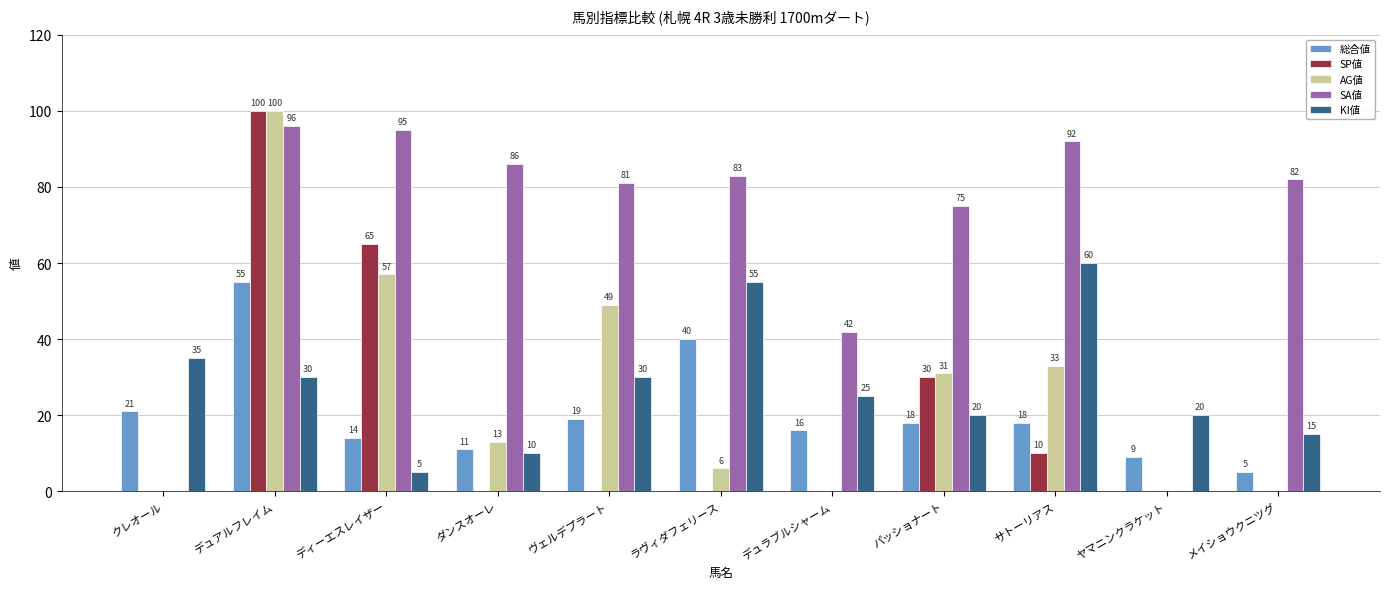

Reading right to left, extract all data points from this chart.

総合値: メイショウクニツグ=5	ヤマニンクラケット=9	サトーリアス=18	パッショナート=18	デュラブルシャーム=16	ラヴィダフェリース=40	ヴェルデプラート=19	ダンスオーレ=11	ディーエスレイザー=14	デュアルフレイム=55	クレオール=21
SP値: メイショウクニツグ=0	ヤマニンクラケット=0	サトーリアス=10	パッショナート=30	デュラブルシャーム=0	ラヴィダフェリース=0	ヴェルデプラート=0	ダンスオーレ=0	ディーエスレイザー=65	デュアルフレイム=100	クレオール=0
AG値: メイショウクニツグ=0	ヤマニンクラケット=0	サトーリアス=33	パッショナート=31	デュラブルシャーム=0	ラヴィダフェリース=6	ヴェルデプラート=49	ダンスオーレ=13	ディーエスレイザー=57	デュアルフレイム=100	クレオール=0
SA値: メイショウクニツグ=82	ヤマニンクラケット=0	サトーリアス=92	パッショナート=75	デュラブルシャーム=42	ラヴィダフェリース=83	ヴェルデプラート=81	ダンスオーレ=86	ディーエスレイザー=95	デュアルフレイム=96	クレオール=0
KI値: メイショウクニツグ=15	ヤマニンクラケット=20	サトーリアス=60	パッショナート=20	デュラブルシャーム=25	ラヴィダフェリース=55	ヴェルデプラート=30	ダンスオーレ=10	ディーエスレイザー=5	デュアルフレイム=30	クレオール=35